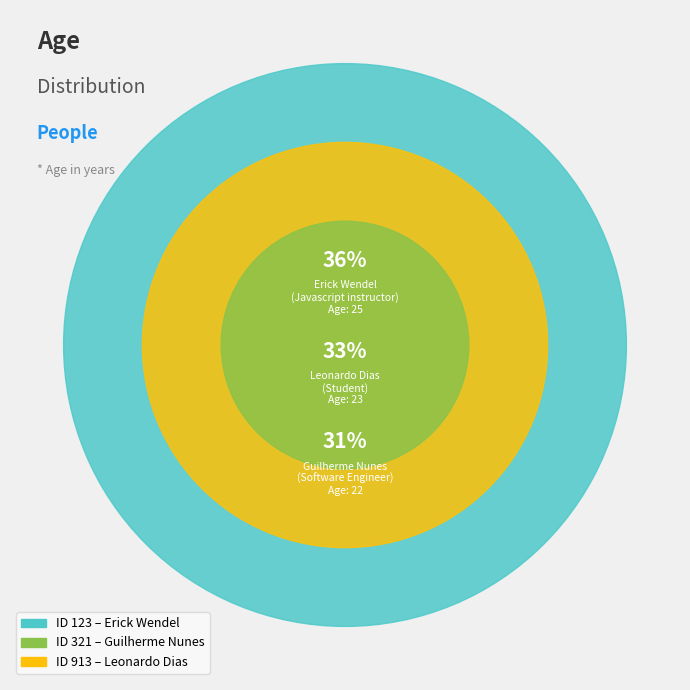

True or false: 321 accounts for 18% of the total.

False